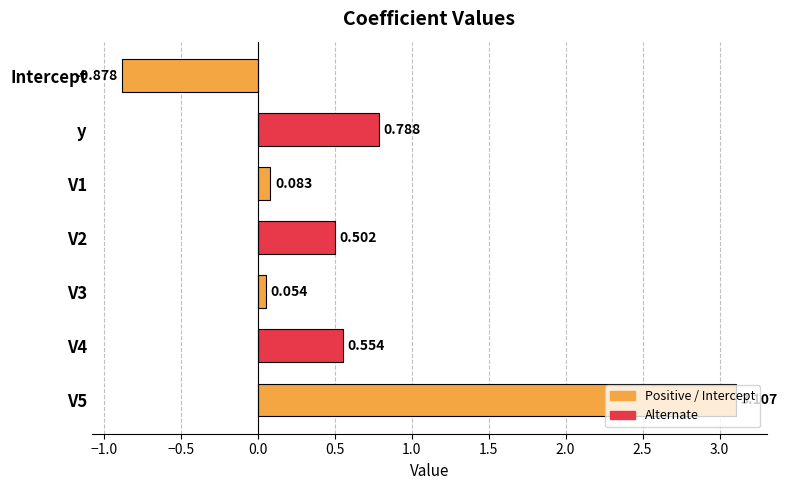

Count the number of categories in the chart.

7